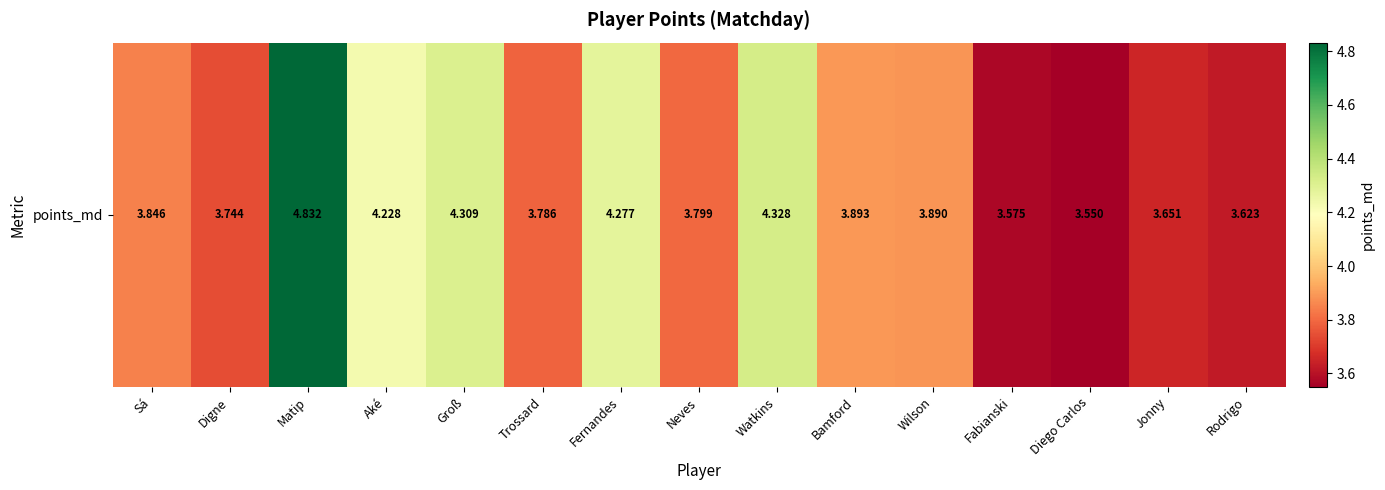

What is the change in value from Wilson to Fabianski?

-0.3